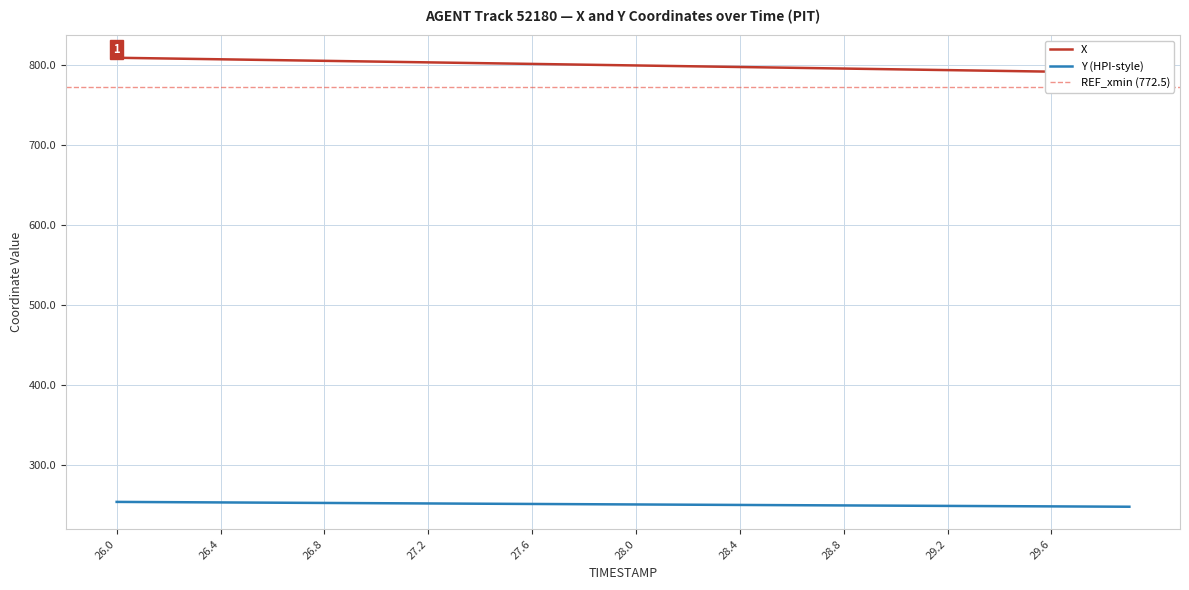

What is the smallest value displayed?

247.6